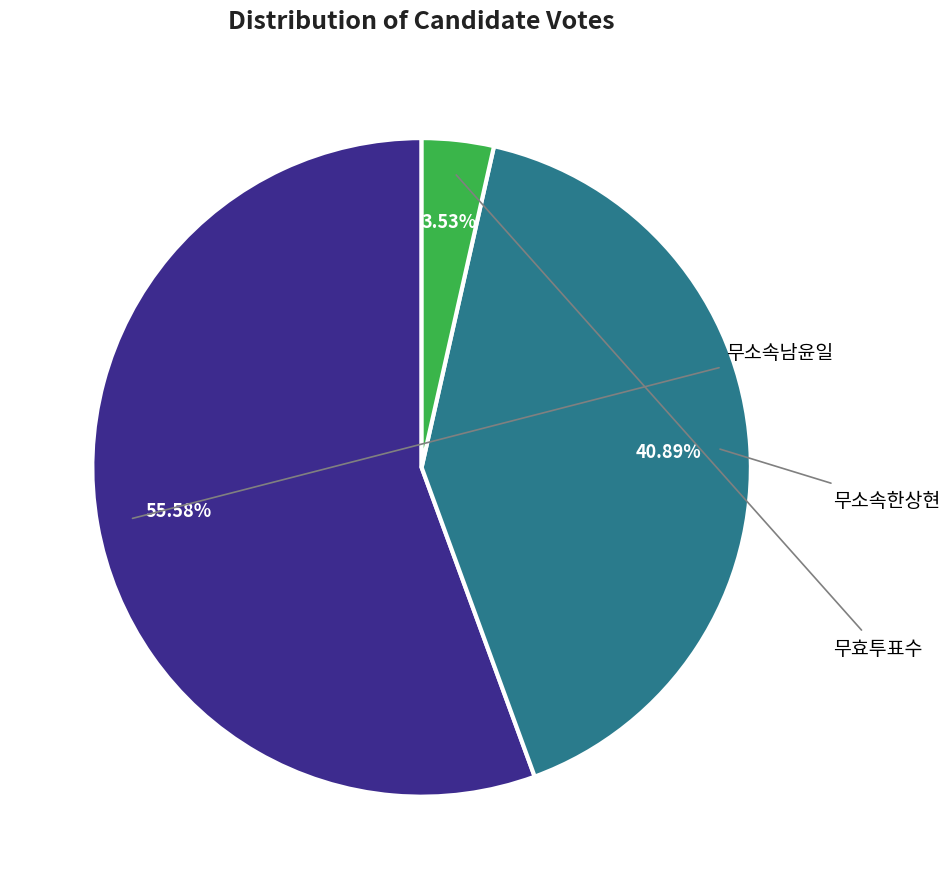

Does any single category account for the majority?

Yes